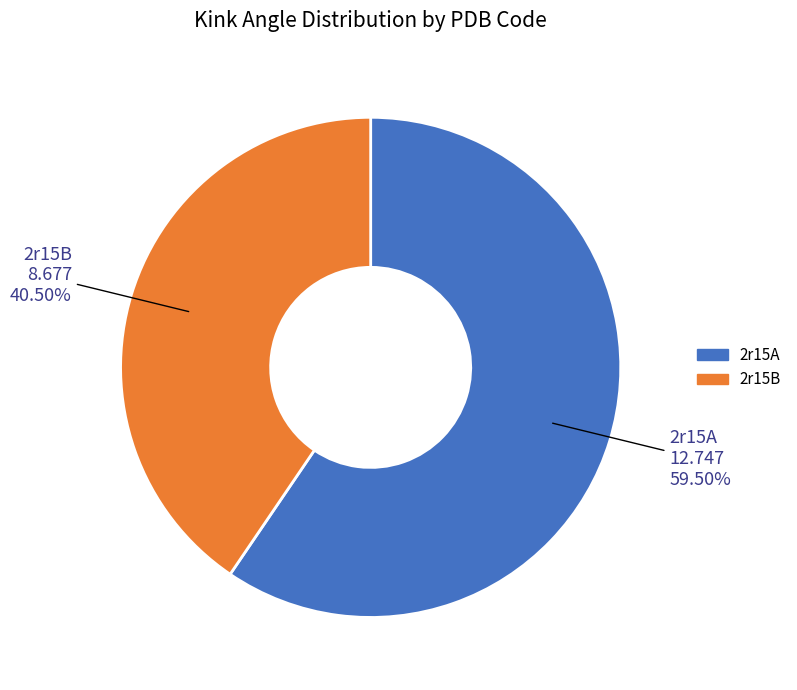

To the nearest percent, what is the average slice percentage?

50%